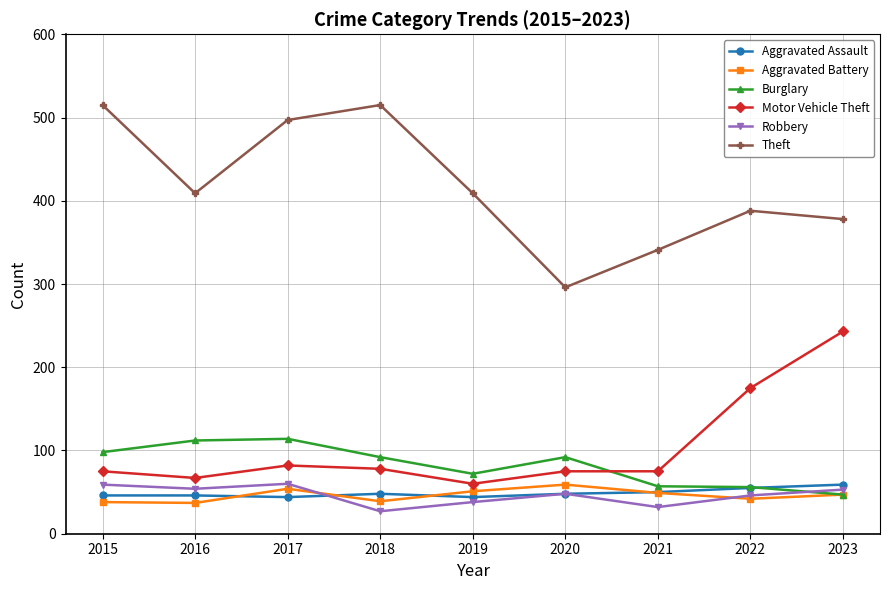

Which series has the largest total across all categories?

Theft